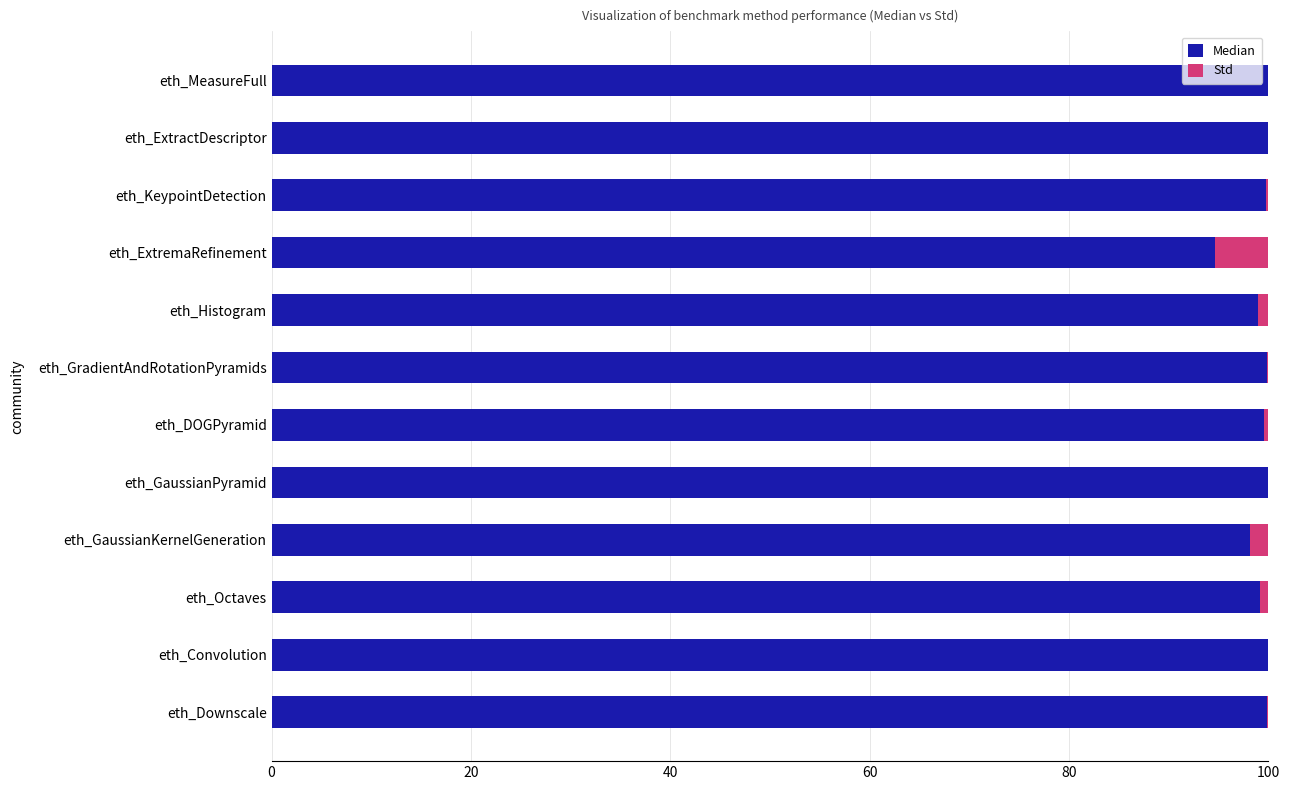

What is the total value across all series at eth_ExtremaRefinement?

100.0